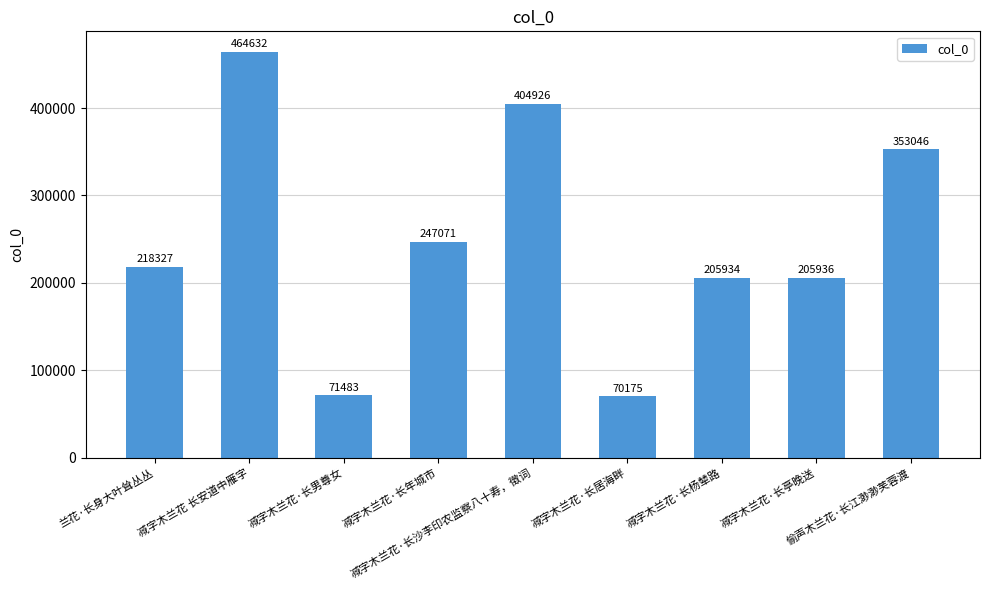

Is it true that the value at 减字木兰花·长男尊女 is 111539?

False